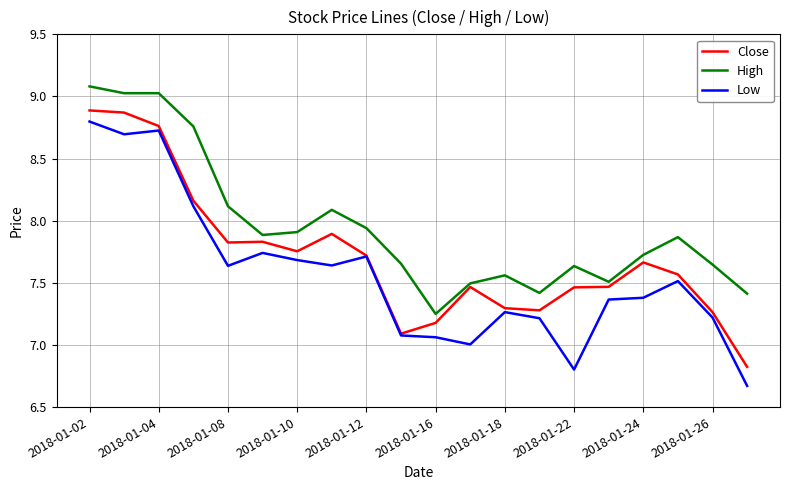

True or false: High and Low cross at least once.

False